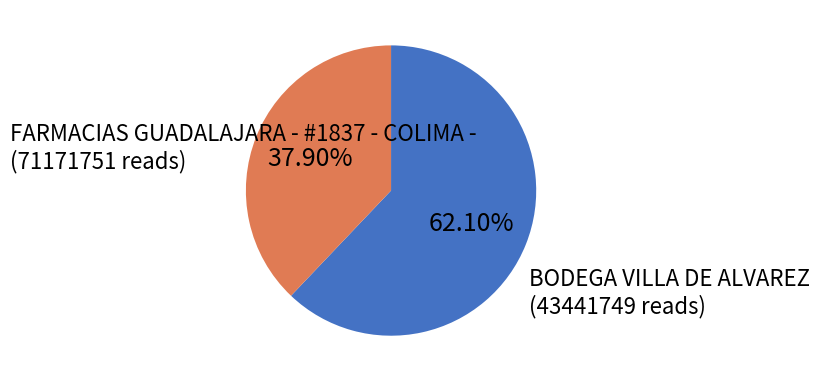

Count the number of slices in the pie.

2